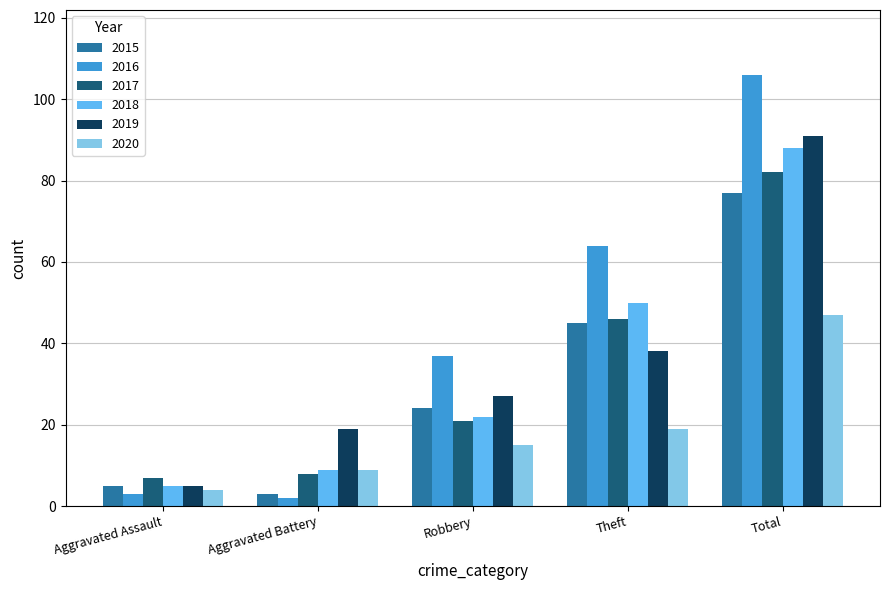

What is the sum of all 2019 values?

180